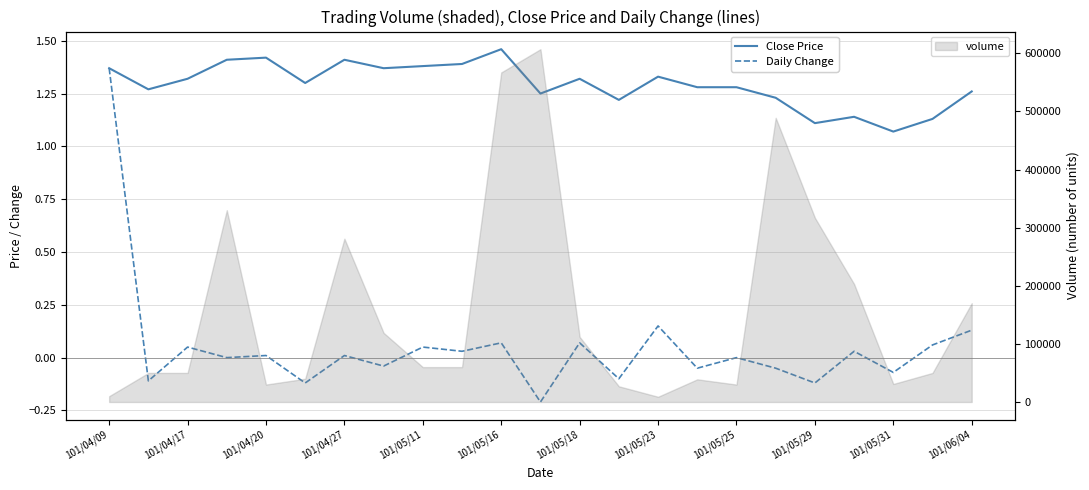

What is the highest value of the volume series?

607000